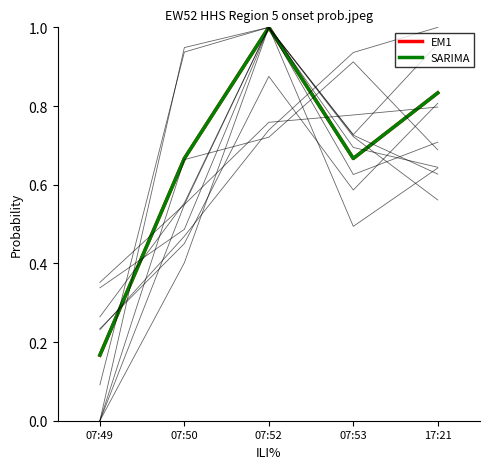

At which label does SARIMA reach its minimum?

07:49